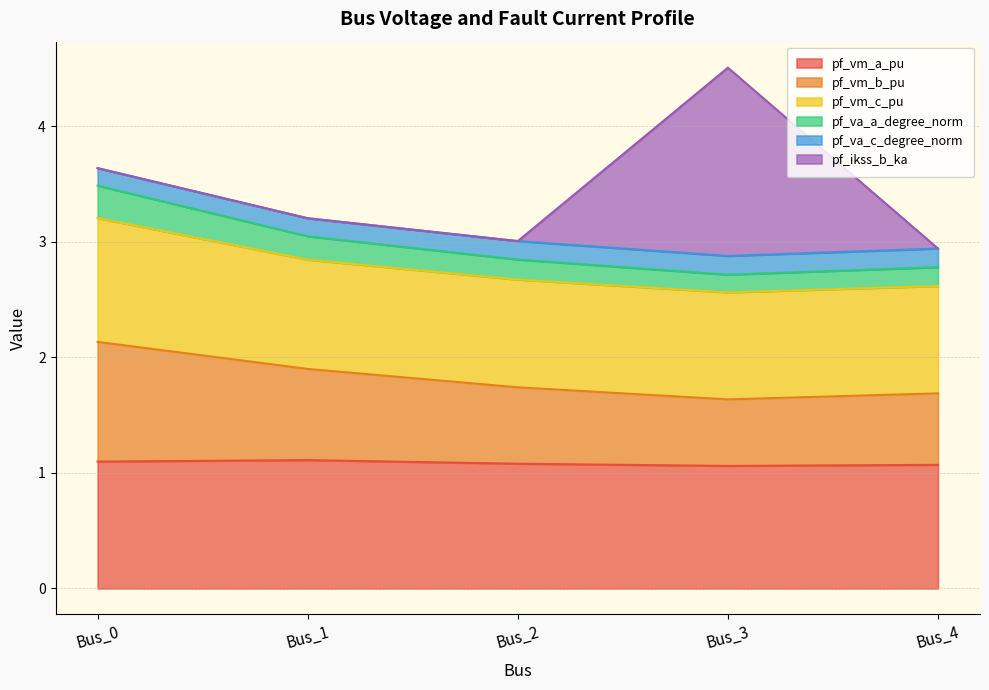

Count the number of categories in the chart.

5